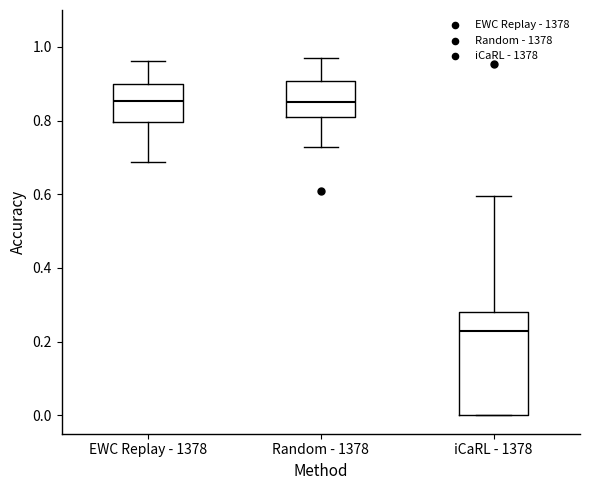

Comparing the boxes themselves (not the whiskers), which one is the tallest?

iCaRL - 1378